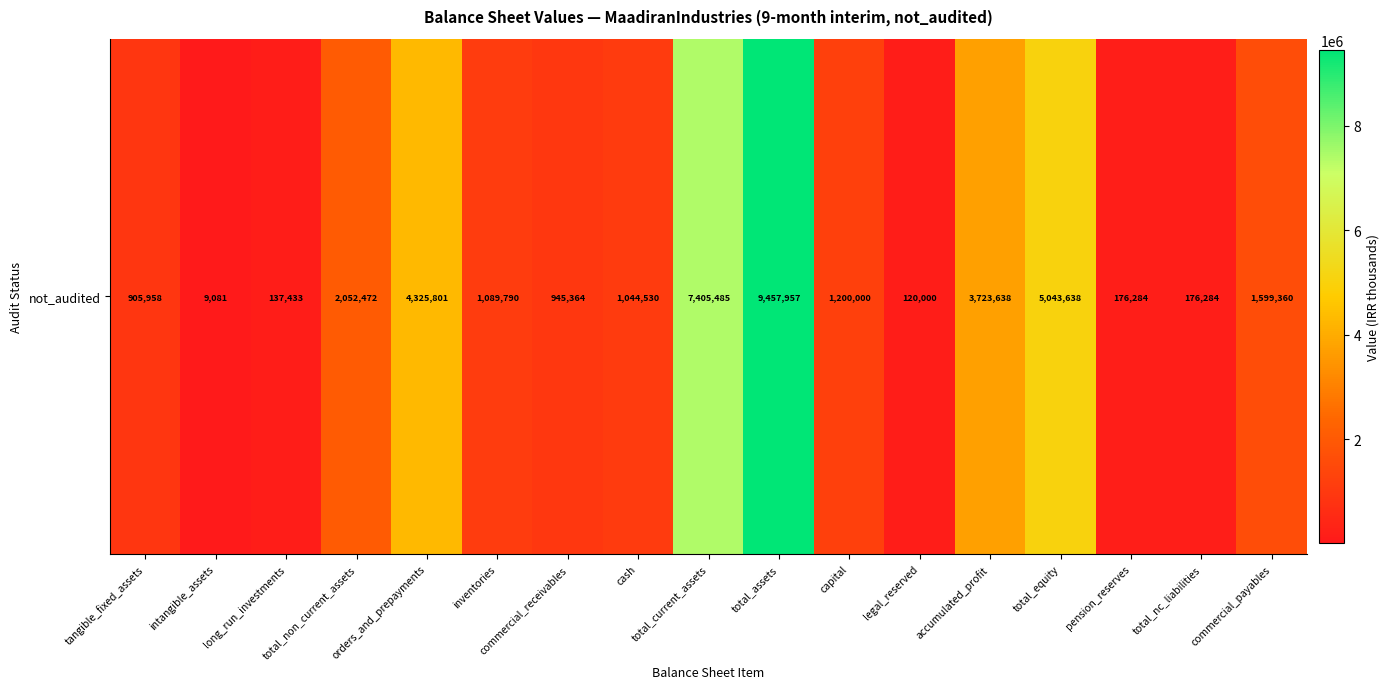

Between total_non_current_assets and total_current_assets, which is larger?

total_current_assets